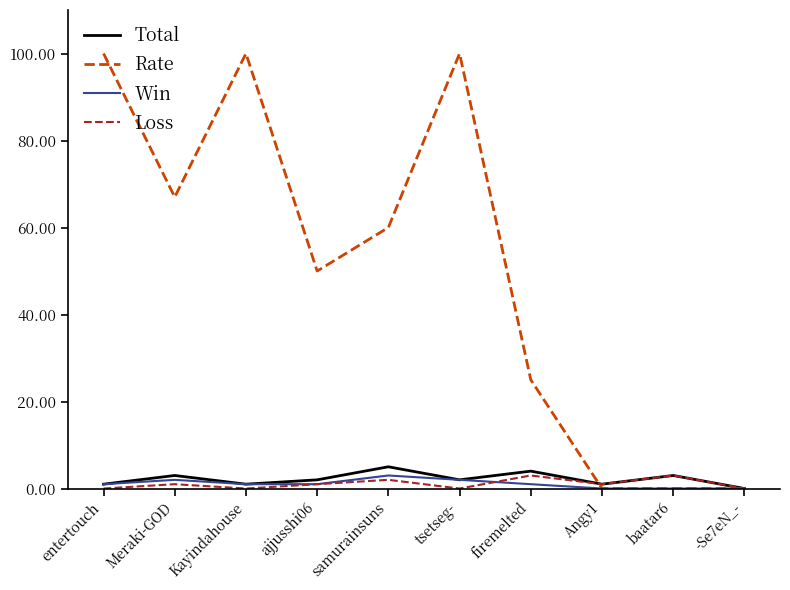

The value of Rate at firemelted is 44. True or false?

False